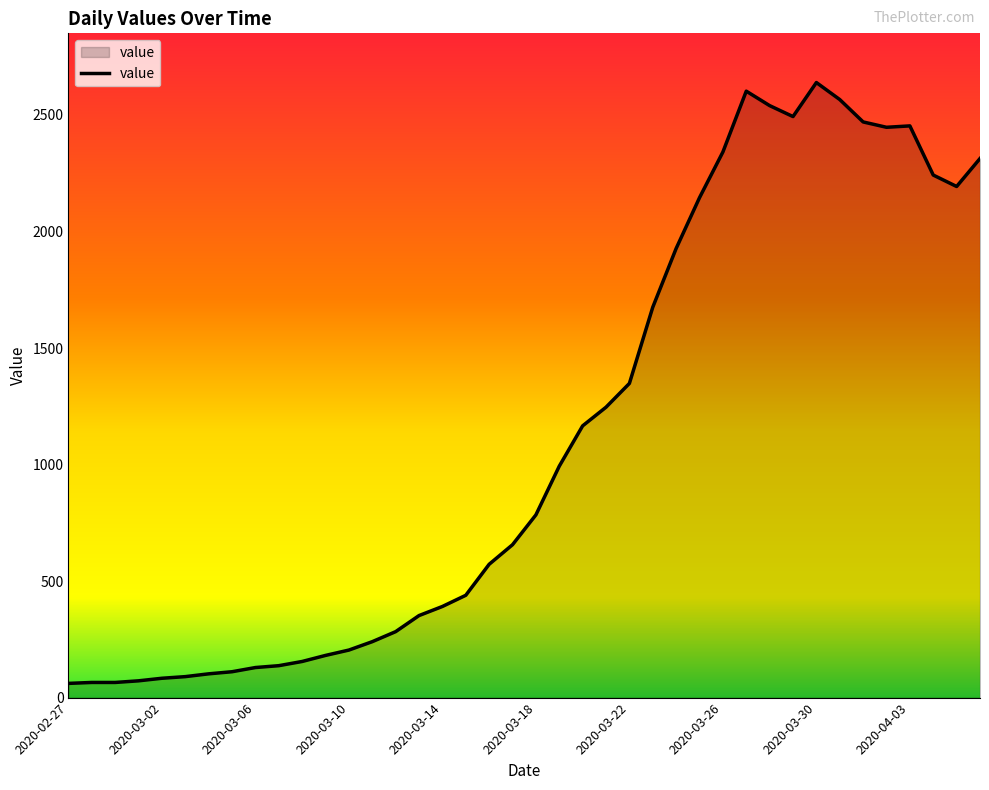

What is the maximum value shown in the chart?

2639